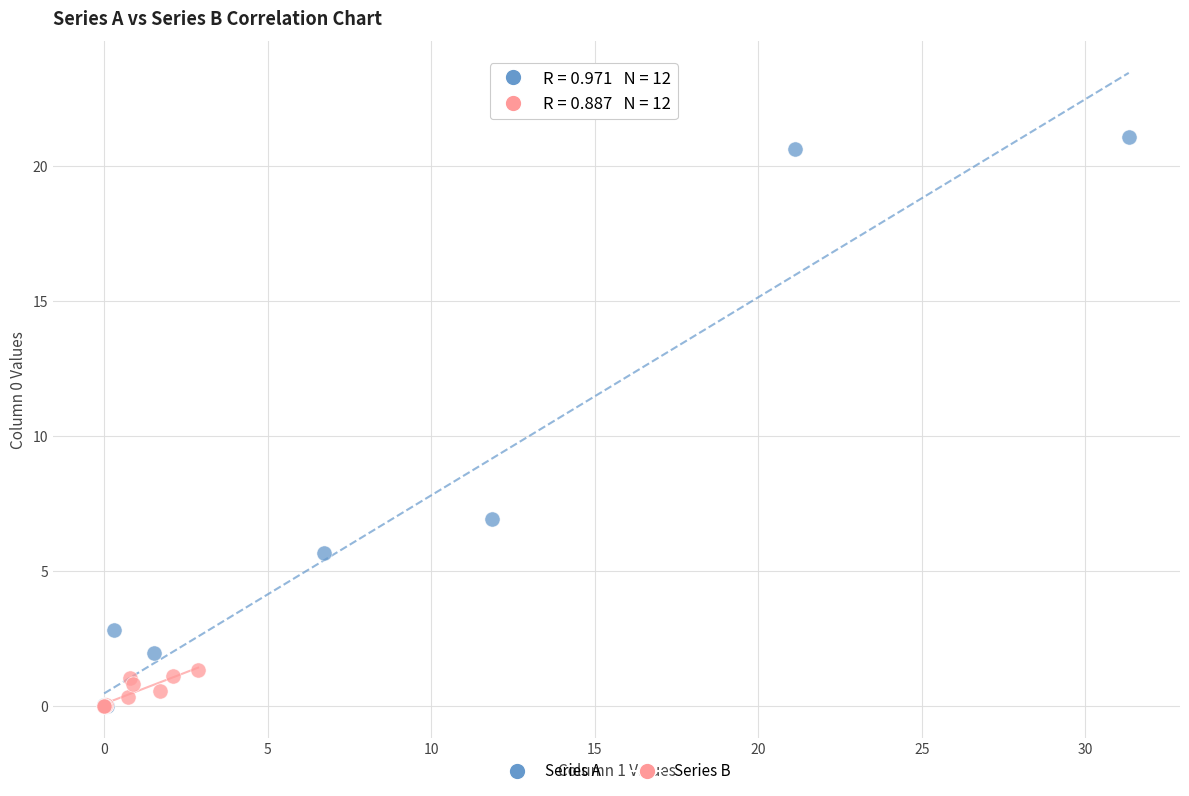

Which series has the widest spread of Y values?

Series A